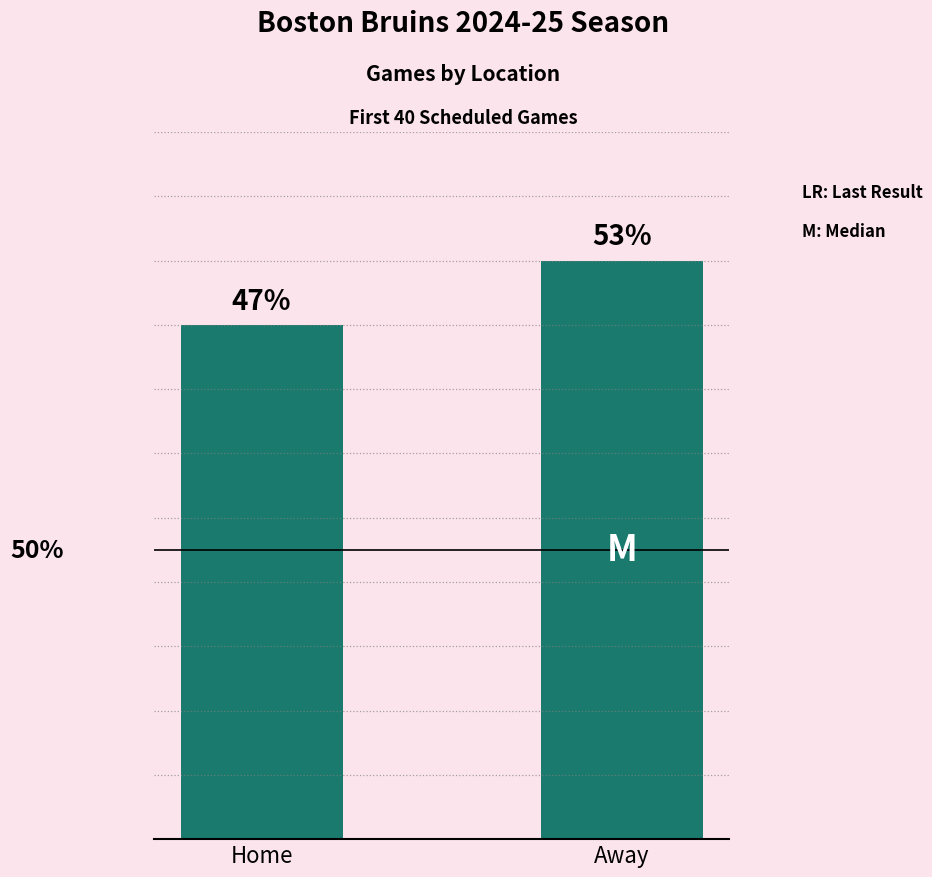

Are the bars horizontal?

No